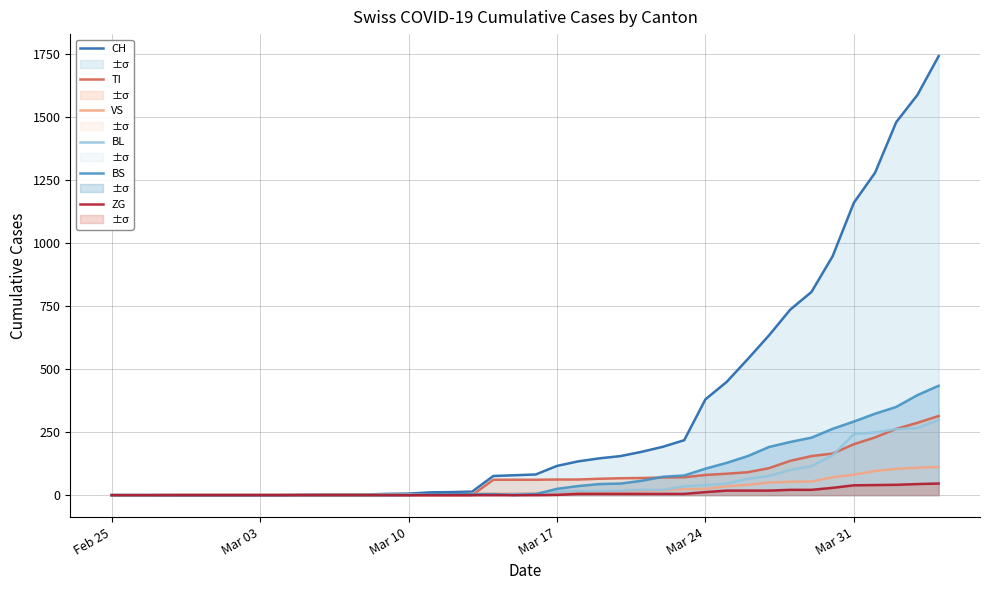

How many lines are shown in the chart?

6